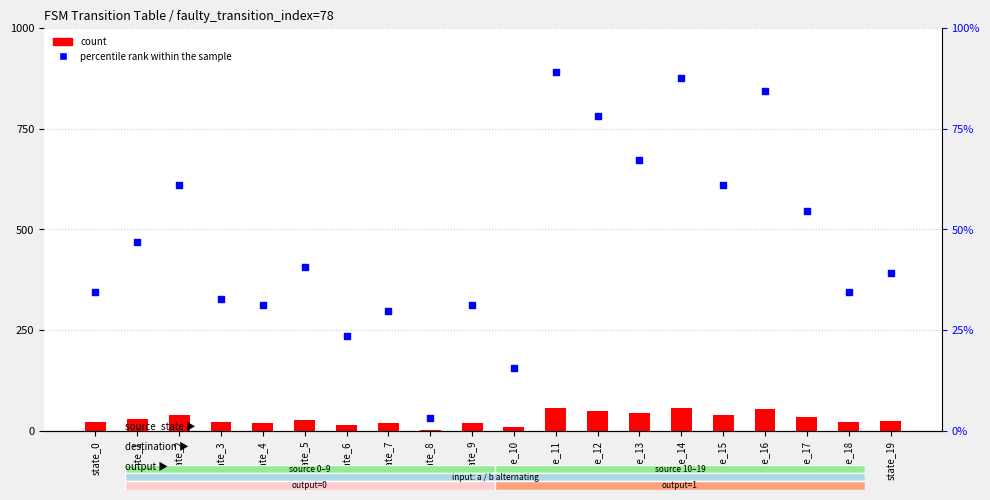

Which series has the widest spread of Y values?

percentile rank within the sample